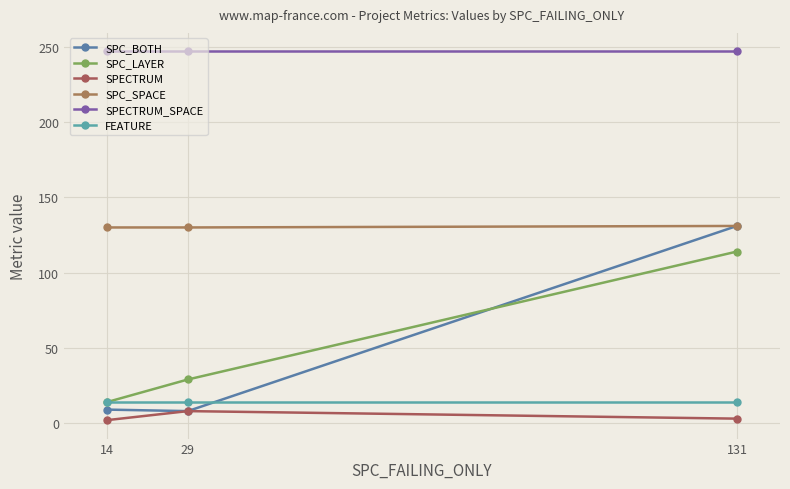

At which label is SPC_BOTH closest to 69?

14